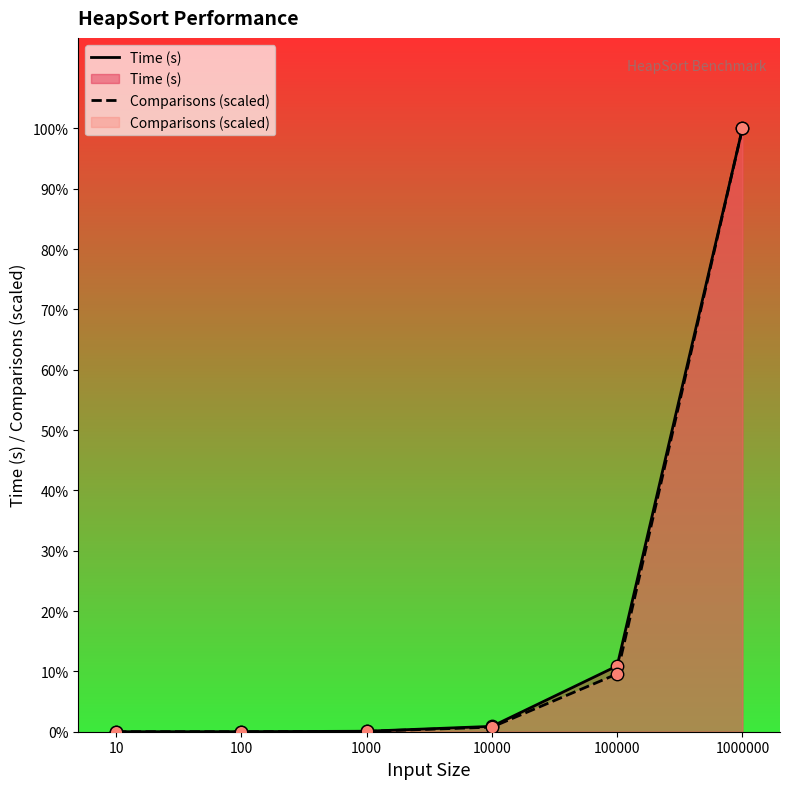

Which series has the widest spread of Y values?

Comparisons (scaled)